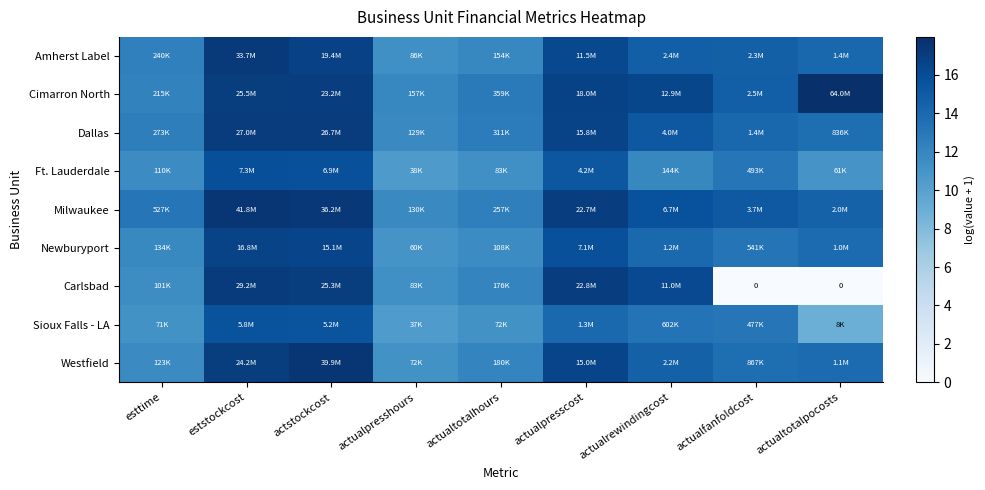

Is the value of Carlsbad at esttime greater than the value of Amherst Label at actualrewindingcost?

No